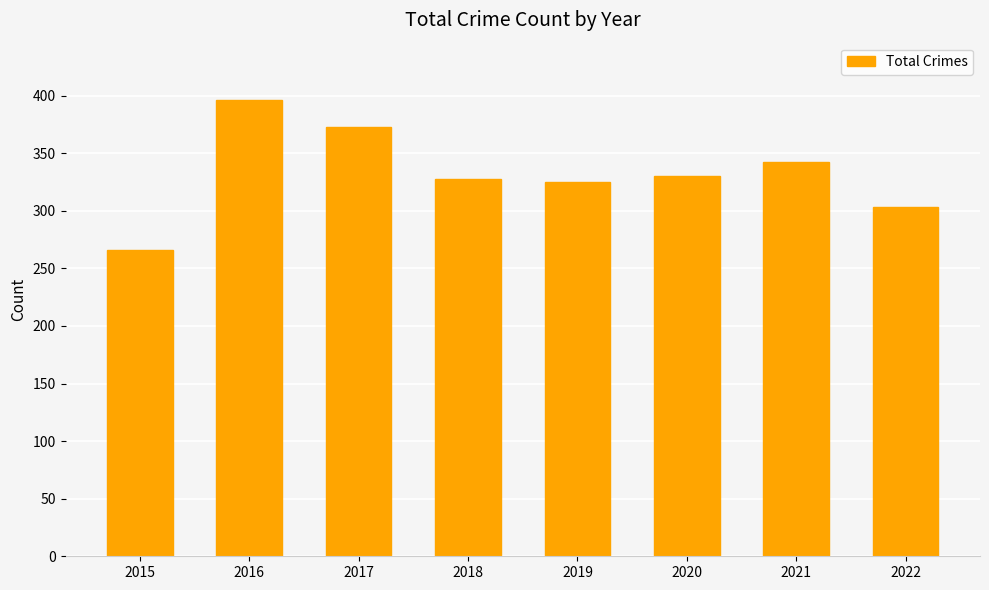

Is it true that the value at 2019 is 325?

True